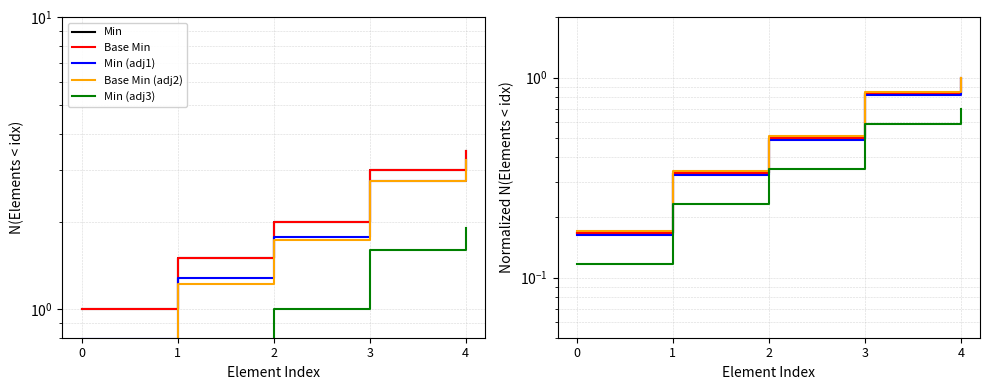

Between 3 and 4, which is larger?

4